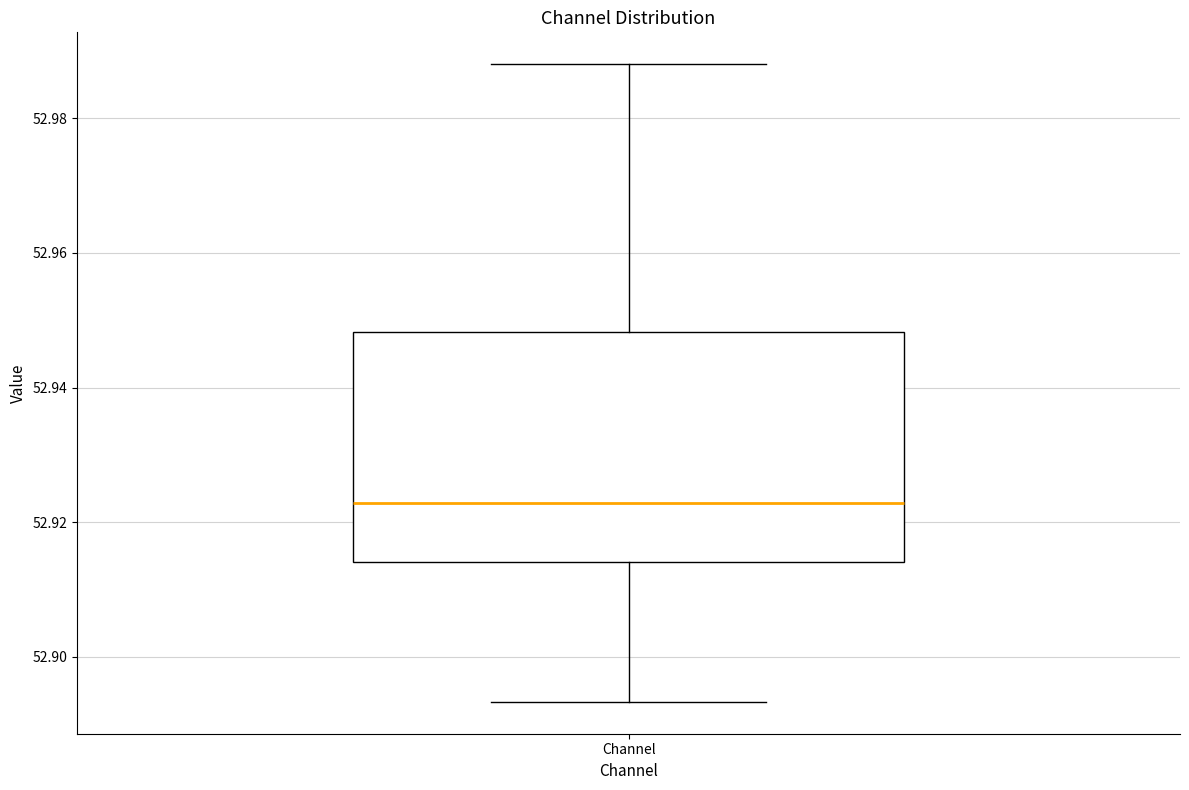

Where does the upper whisker of the box for Channel end on the y-axis? The values are not printed on the chart, so give them approximately, as read against the axis.

52.988